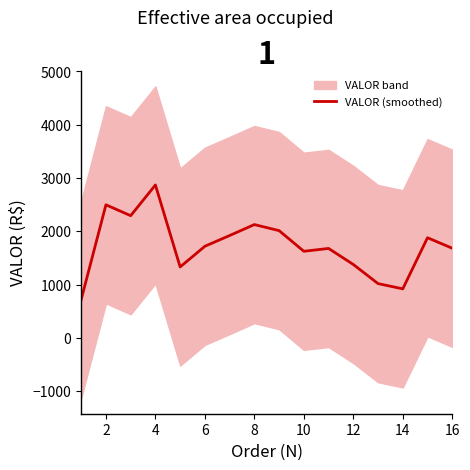

What is the smallest value displayed?

720.1